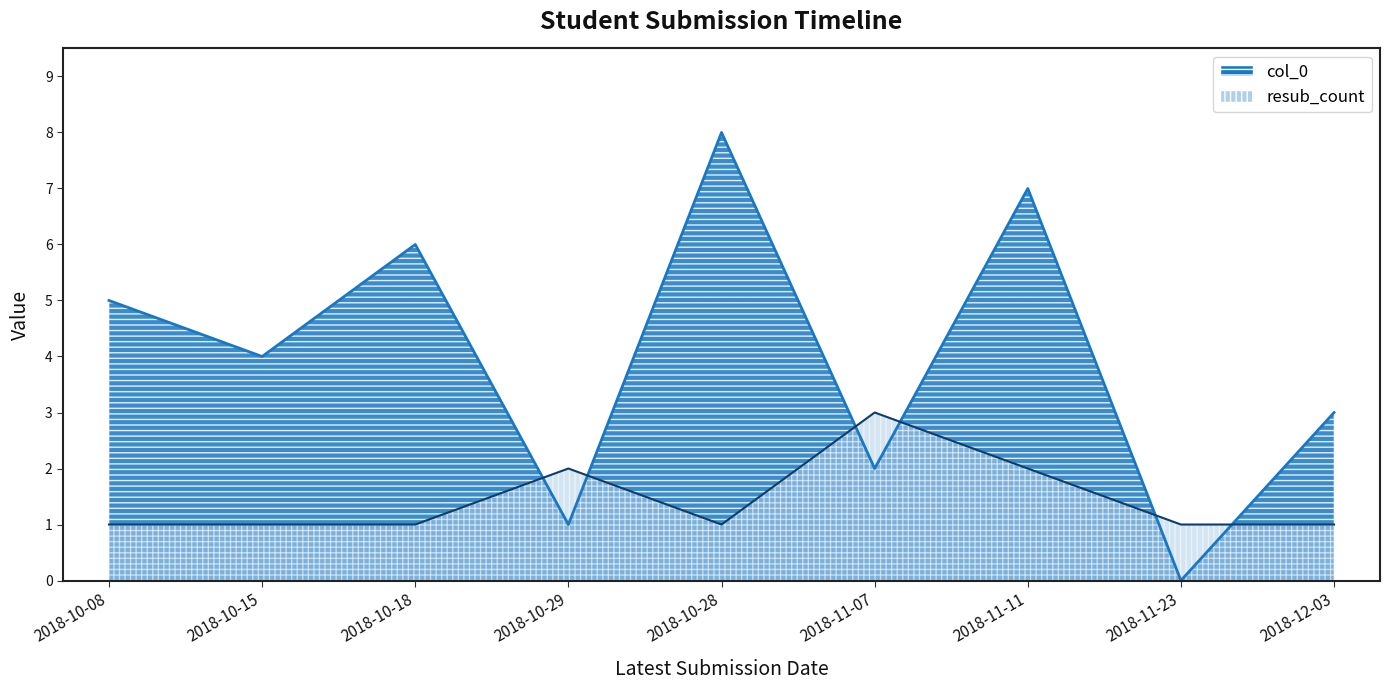

Where do resub_count and col_0 first cross each other?

2018-10-18 and 2018-10-29